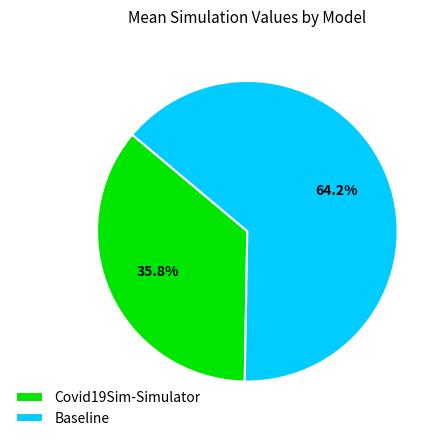

What is the majority slice?

Baseline